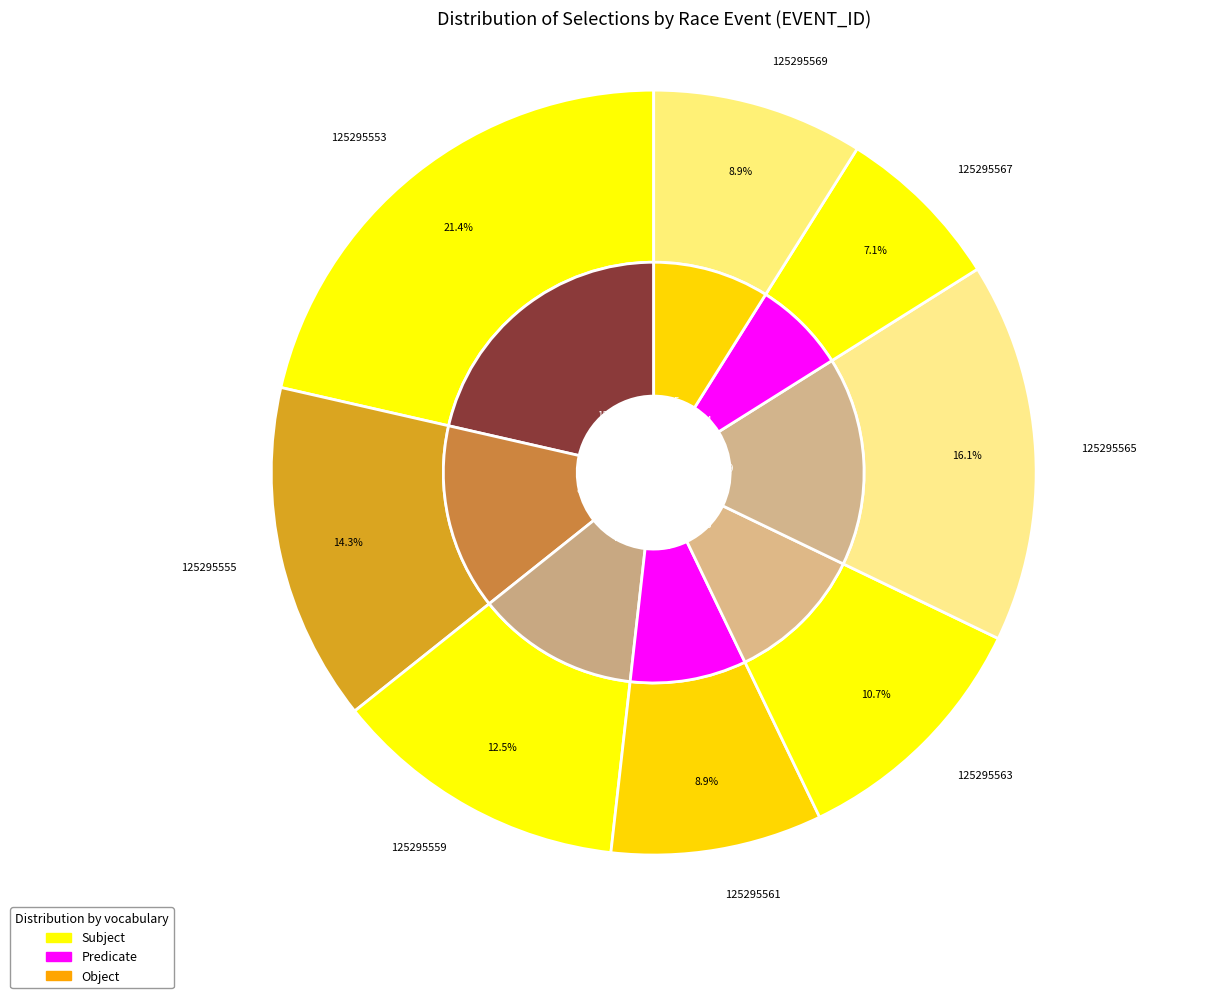

Combined, do 125295555 and 125295565 account for over 50%?

No